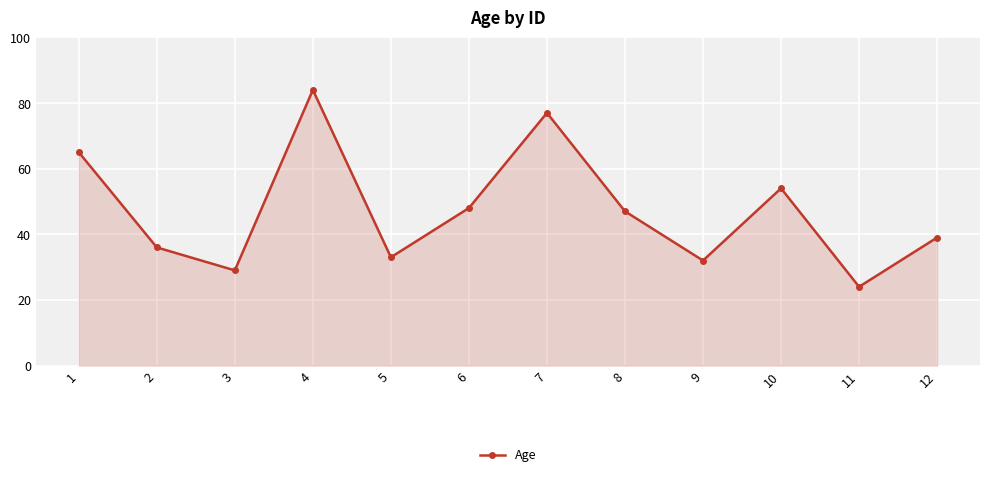

The chart shows a value of 49 at 2. True or false?

False